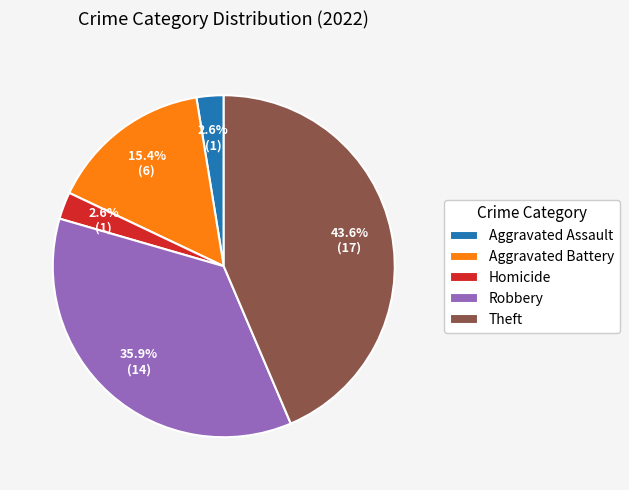

How many slices are in this pie chart?

5